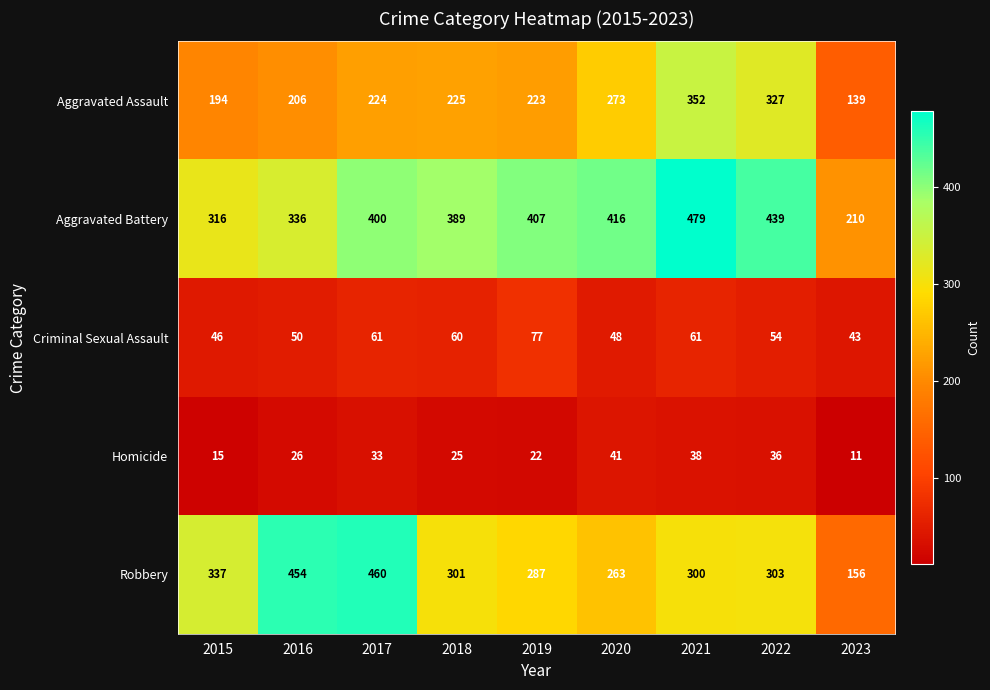

True or false: Aggravated Assault has a value of 224 at 2017.

True